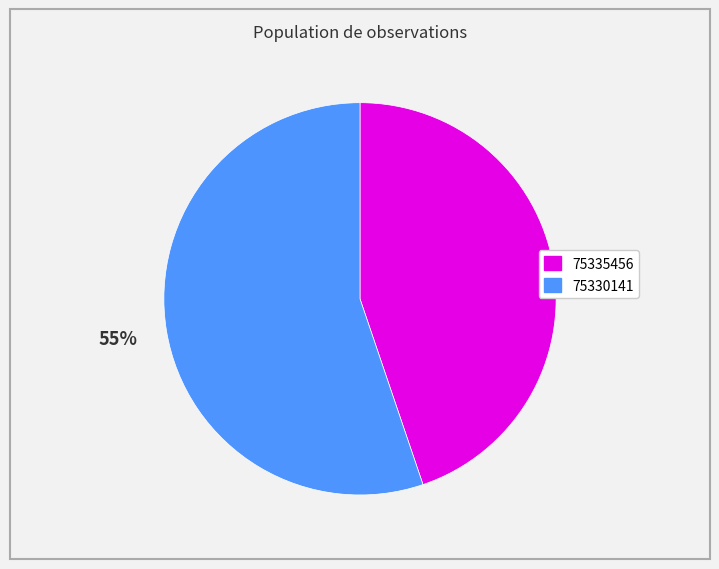

The 75330141 slice represents 55% of the pie. True or false?

True